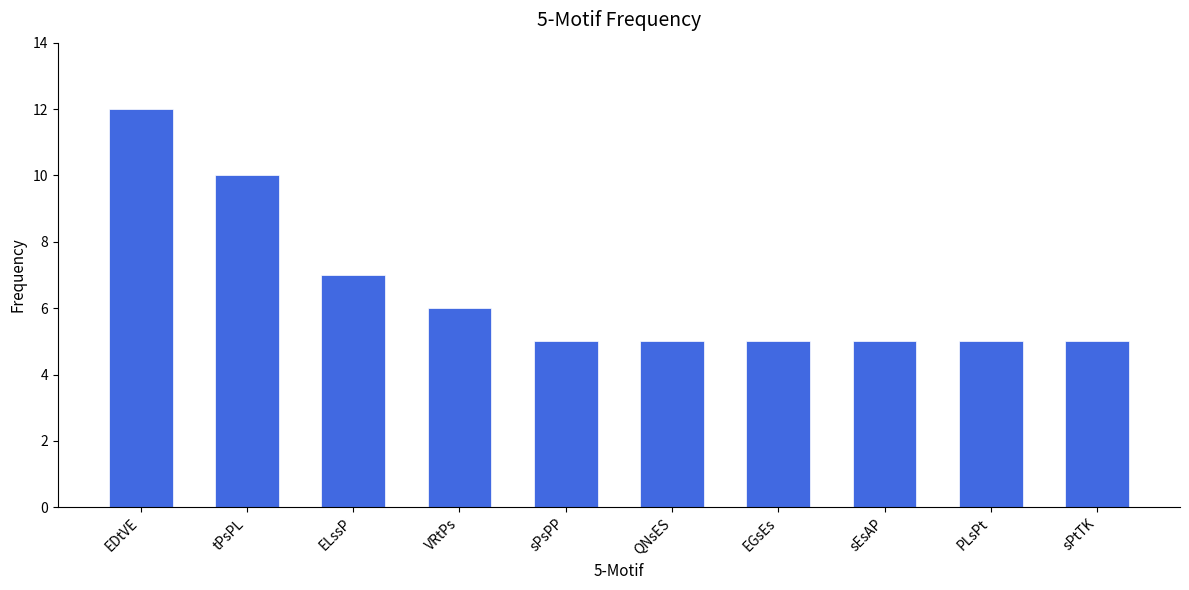

What is the sum of all values?

65